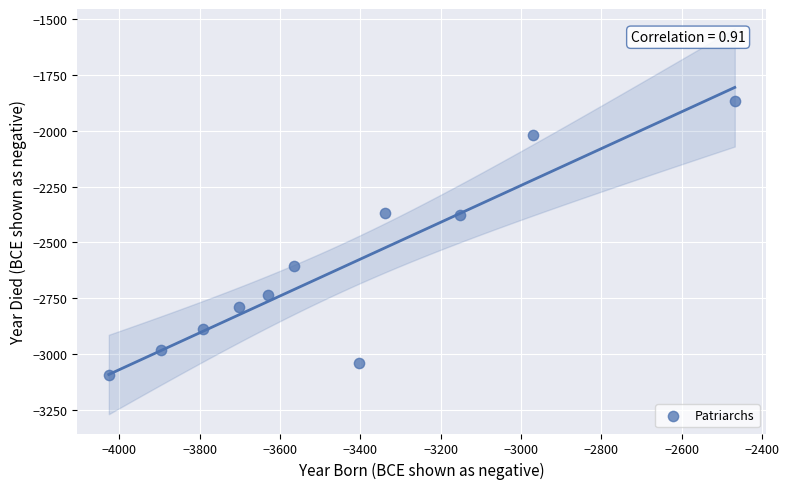

What is the average Y value?

-2616